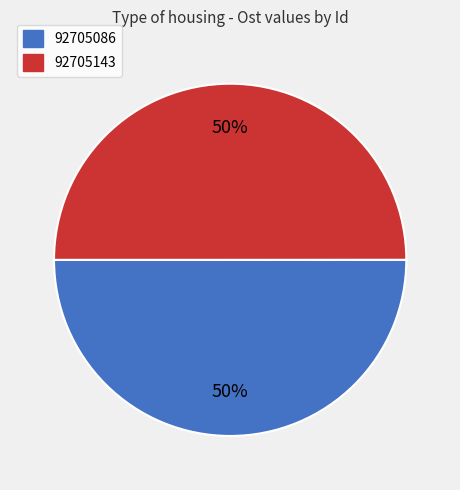

To the nearest percent, what is the combined percentage of 92705086 and 92705143?

100%